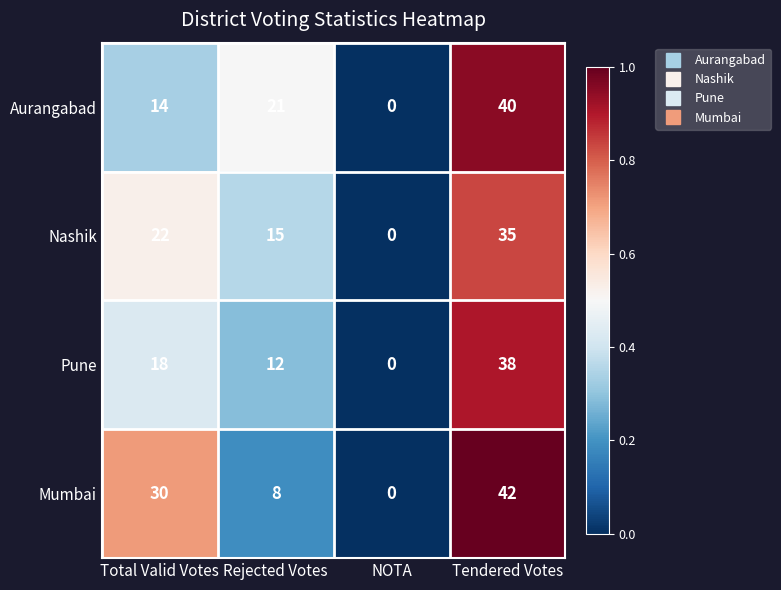

What is the sum of the Pune values at NOTA and Rejected Votes?

12